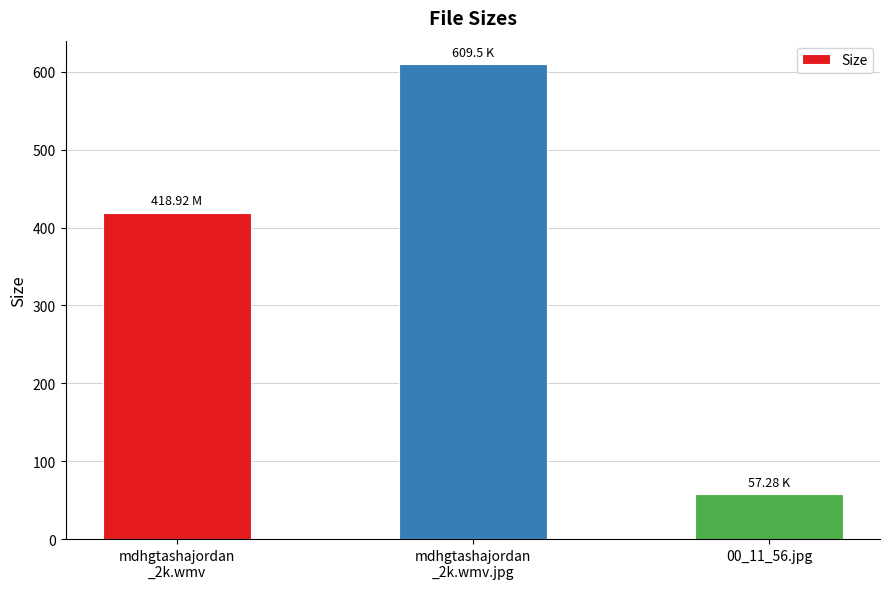

What is the label of the 3rd bar from the left?

00_11_56.jpg